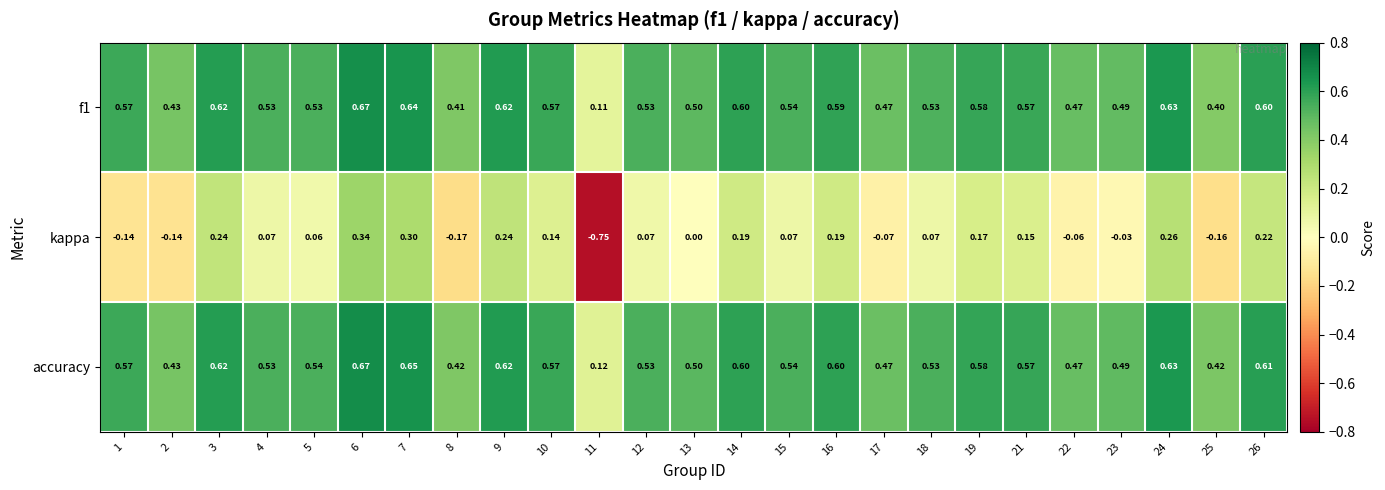

Which series changed the most between 9 and 18?

kappa